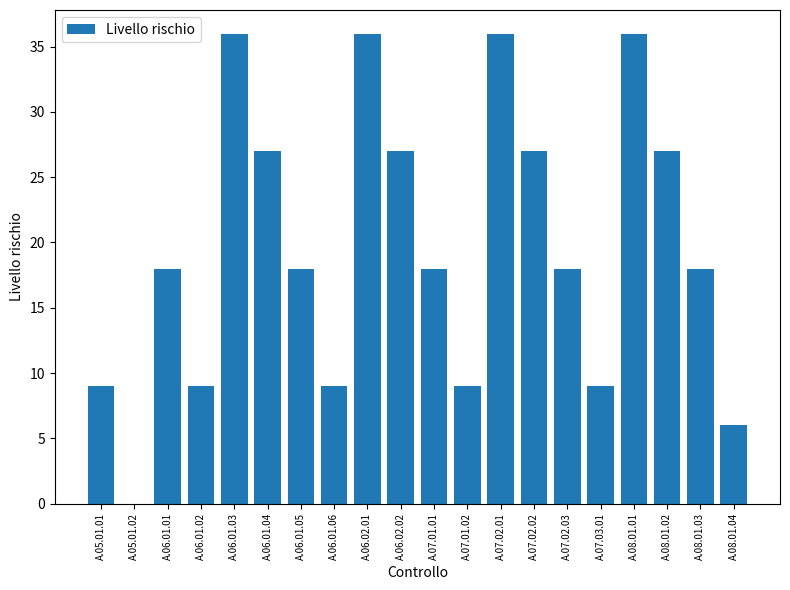

Between A.06.01.04 and A.06.01.02, which is larger?

A.06.01.04